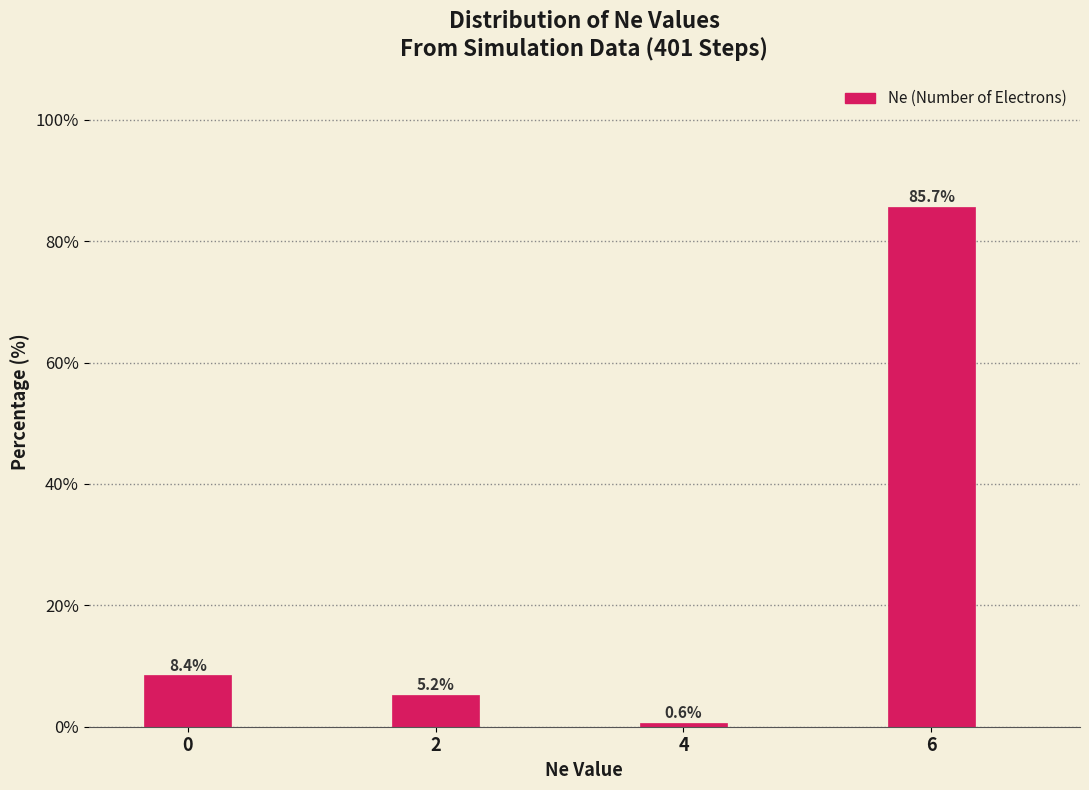

Reading left to right, extract all data points from this chart.

0=8.4	2=5.2	4=0.6	6=85.7